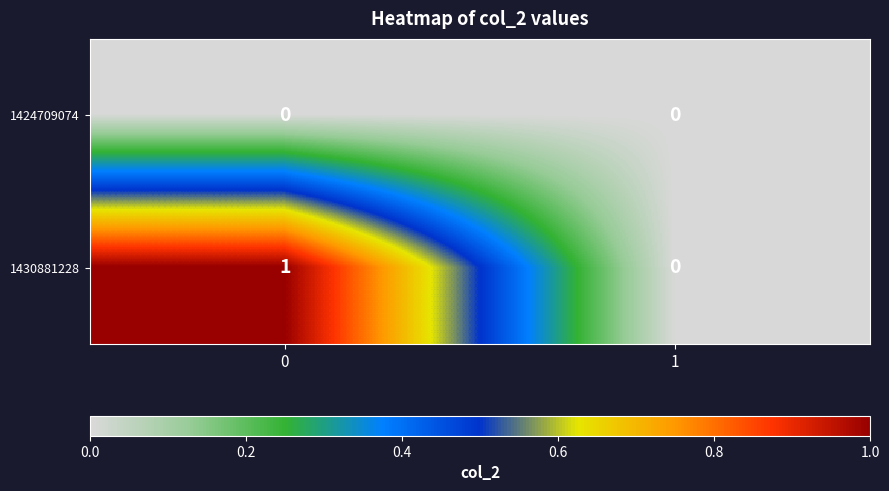

Reading right to left, list all the values displayed in this chart.

1424709074: 0	0
1430881228: 0	1